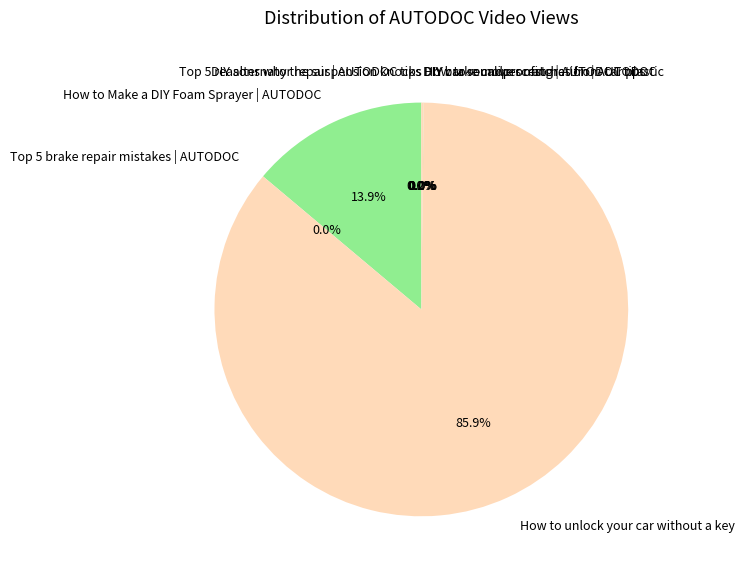

Does How to unlock your car without a key represent more than half of the total?

Yes